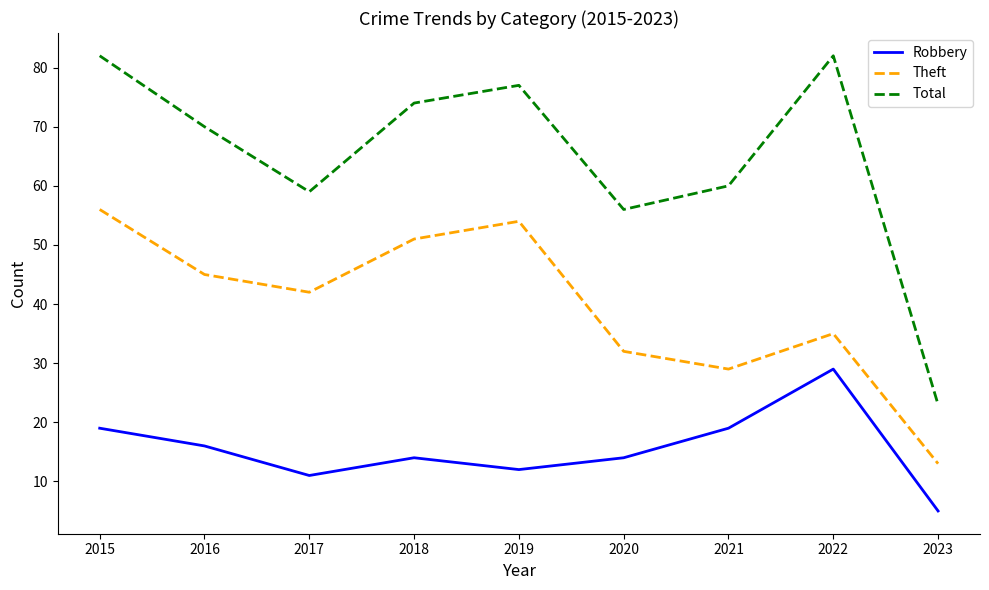

What is the difference between the second highest and minimum values in the Theft series?

41